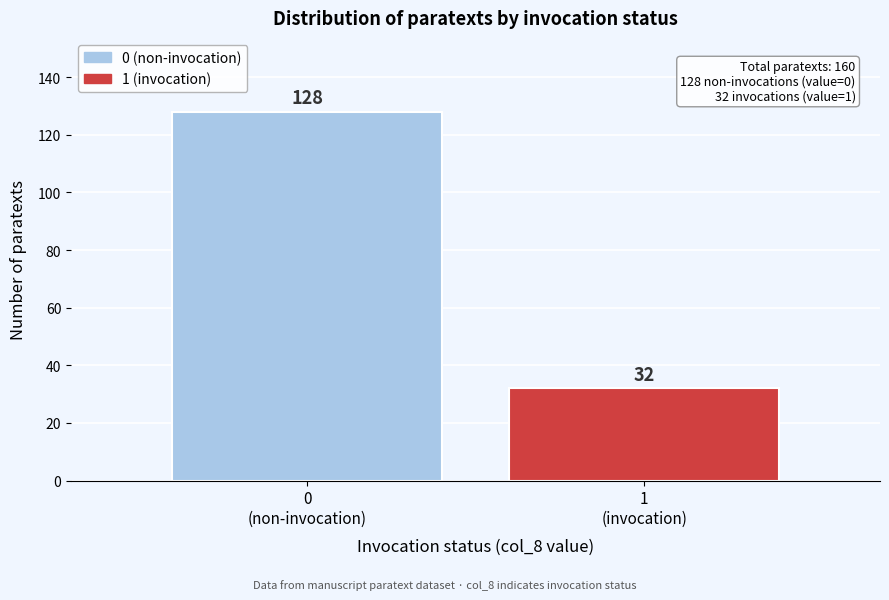

Reading left to right, what are all the values shown in this chart?

128	32